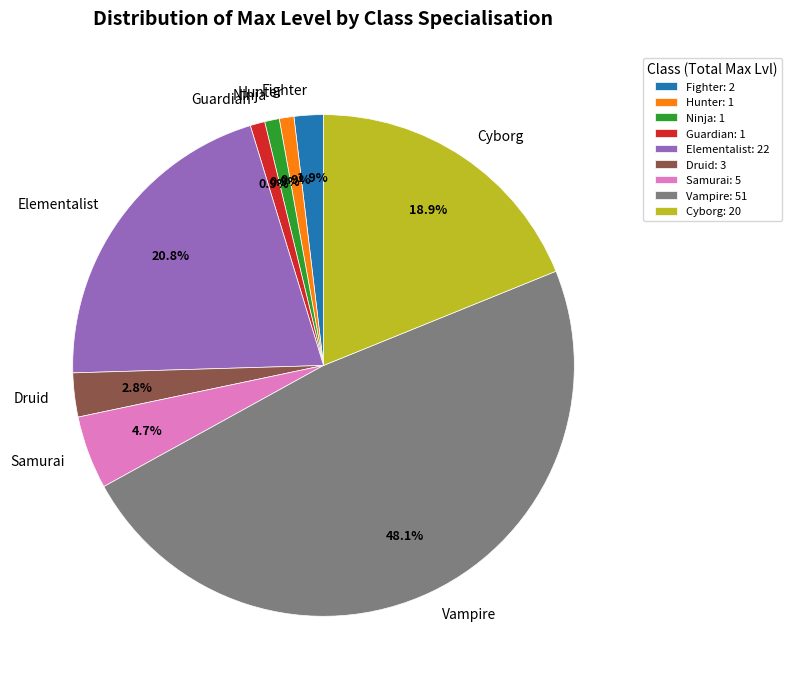

What portion of the pie excludes Fighter?

98.1%